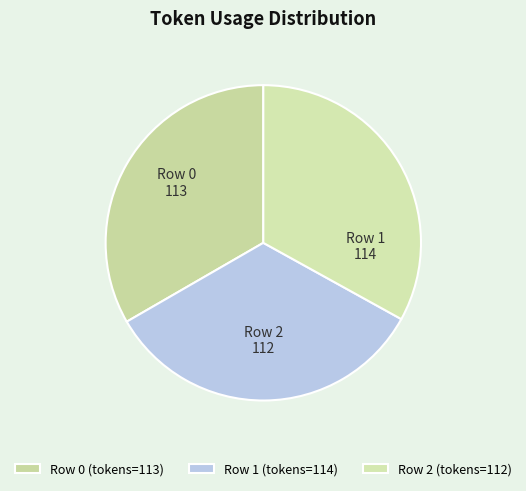

How many slices are in this pie chart?

3